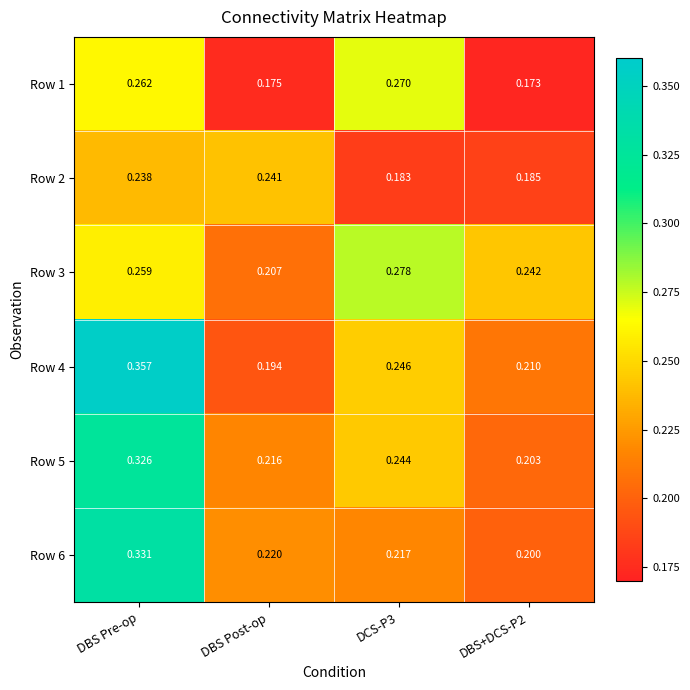

Which series has the largest total across all categories?

Row 4